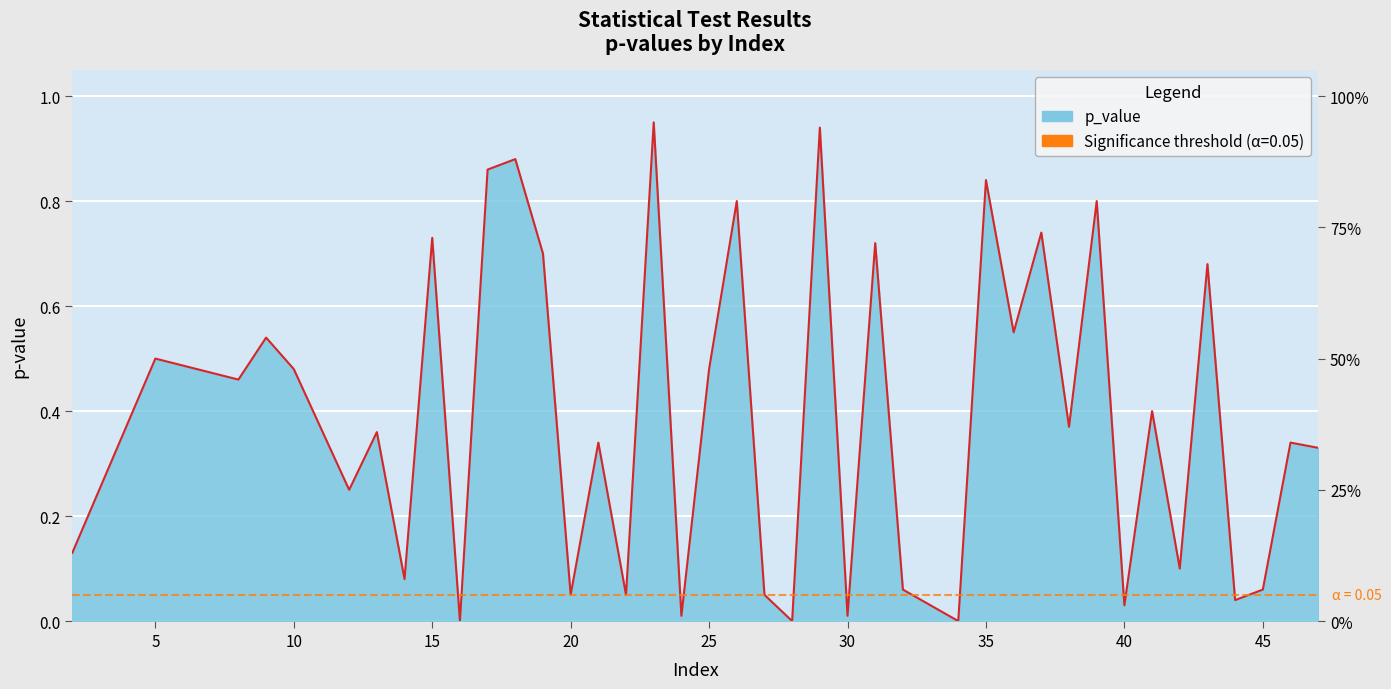

What is the greatest value displayed?

0.9